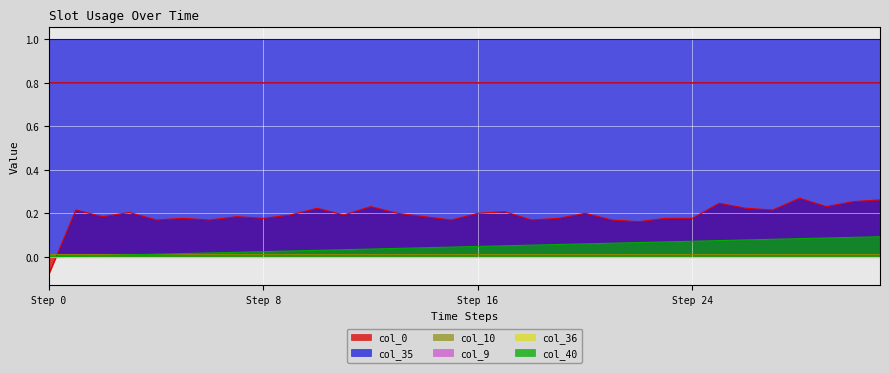

How many lines are shown in the chart?

6